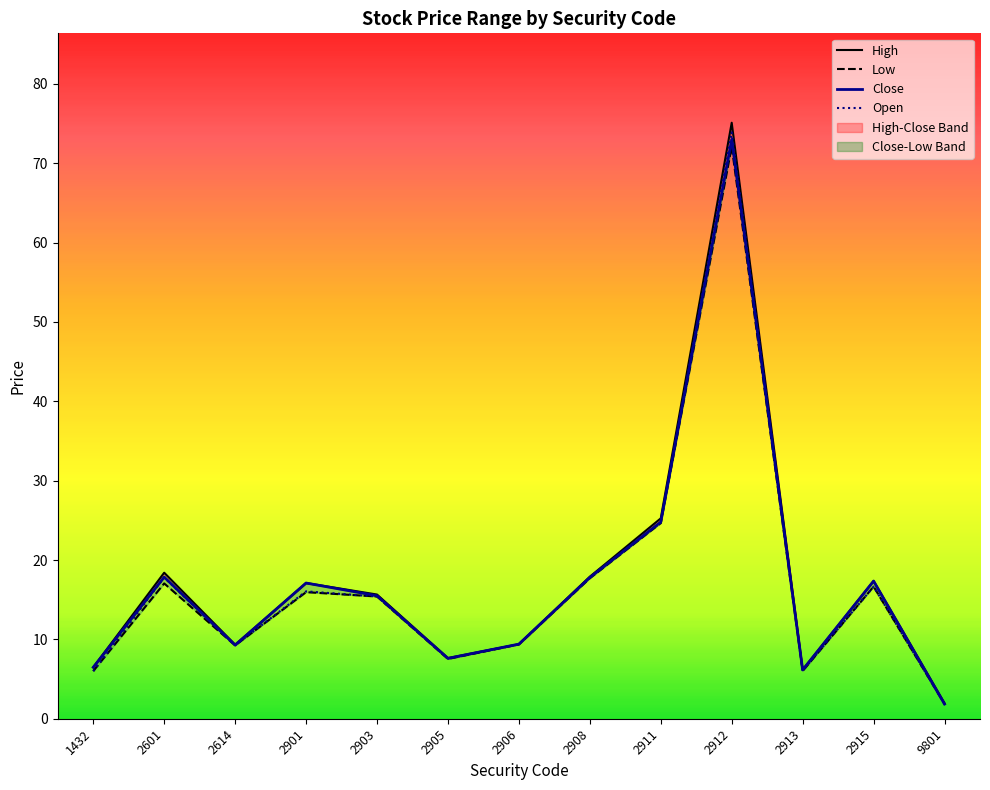

Which has a higher value, 2906 or 2915?

2915